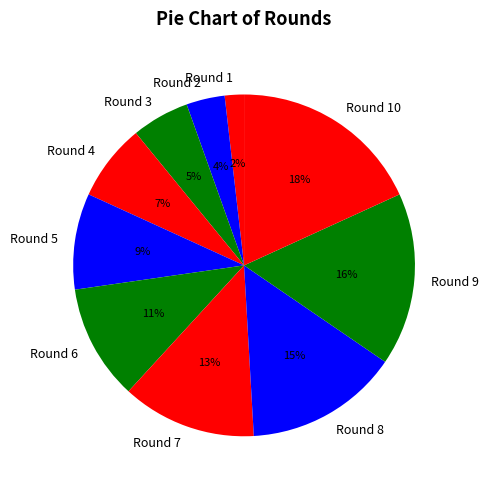

Is the sum of Round 10 and Round 1 greater than half?

No